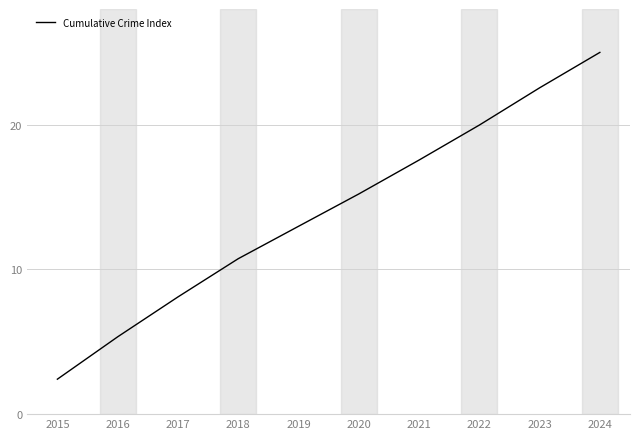

The value at 2018 is 6.7. True or false?

False